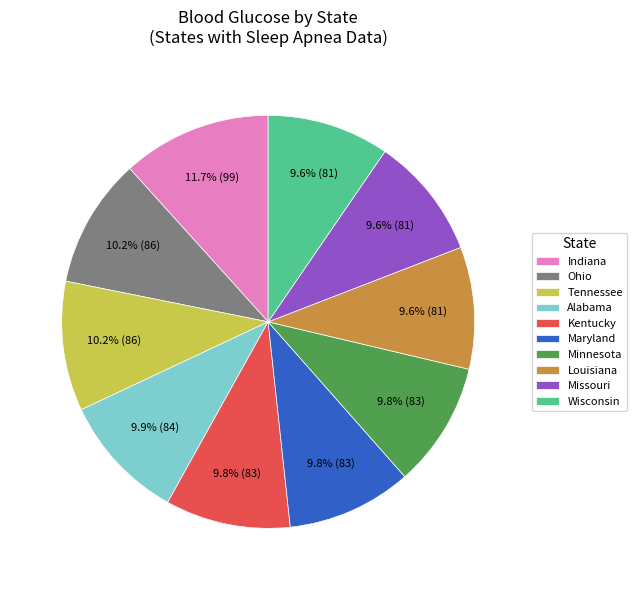

Between Louisiana and Ohio, which is larger?

Ohio